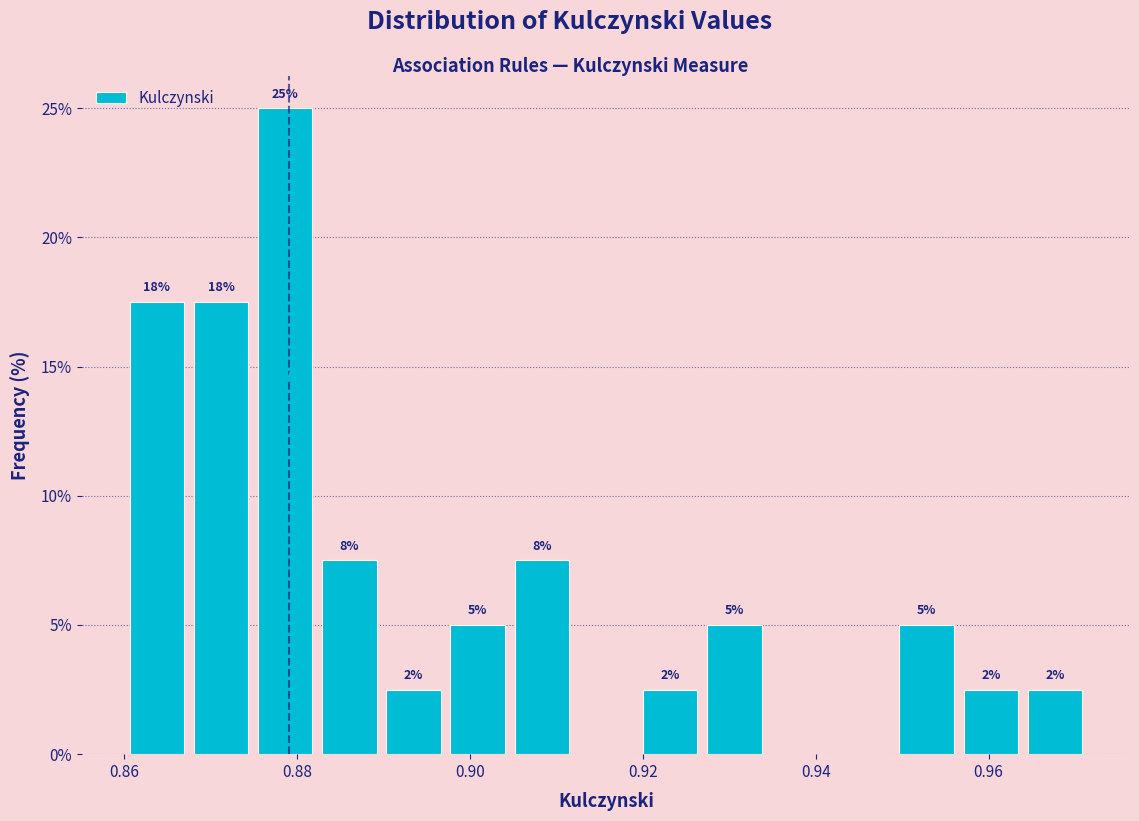

Around what value on the x-axis is the tallest bar? Give the approximate position of its centre, as read against the axis.

0.878